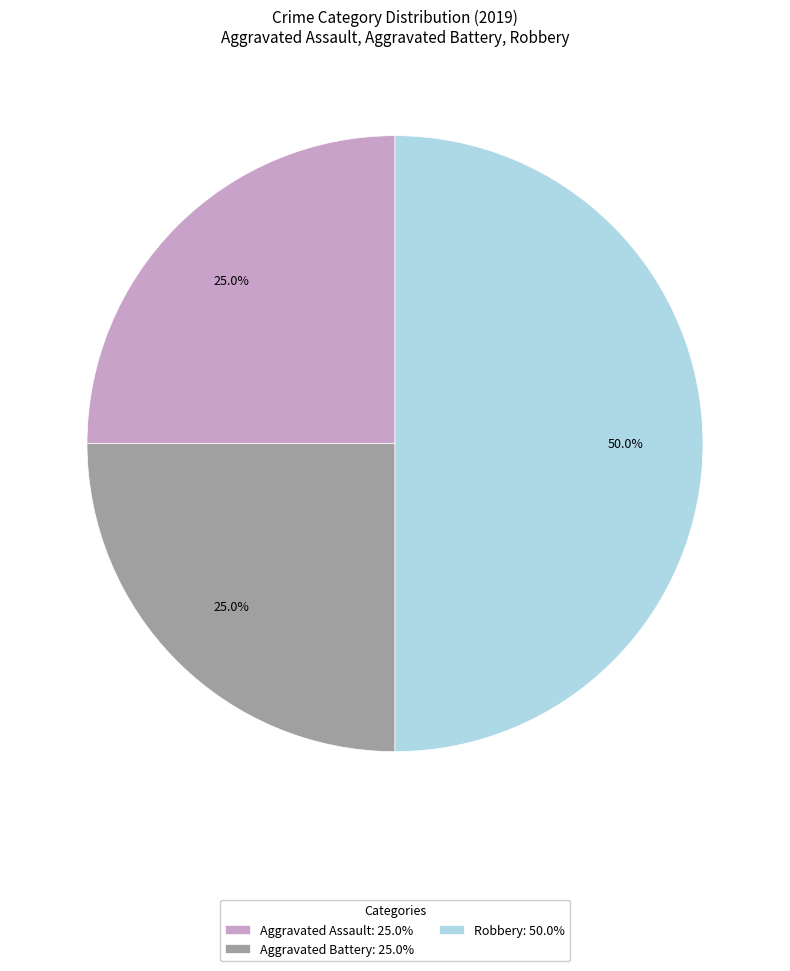

Does Aggravated Assault: 25.0% represent more than half of the total?

No